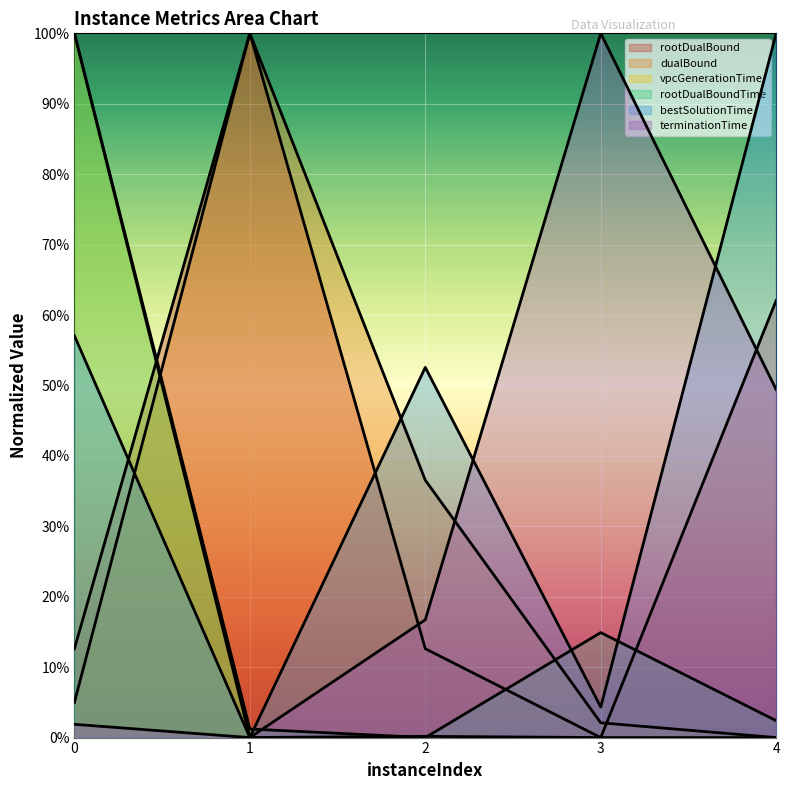

How many data points in rootDualBoundTime are above 0?

4